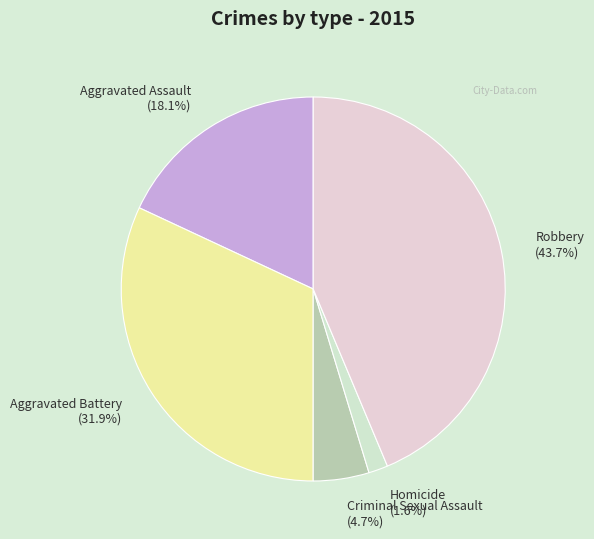

Is the sum of Aggravated Assault (18.1%) and Robbery (43.7%) greater than half?

Yes